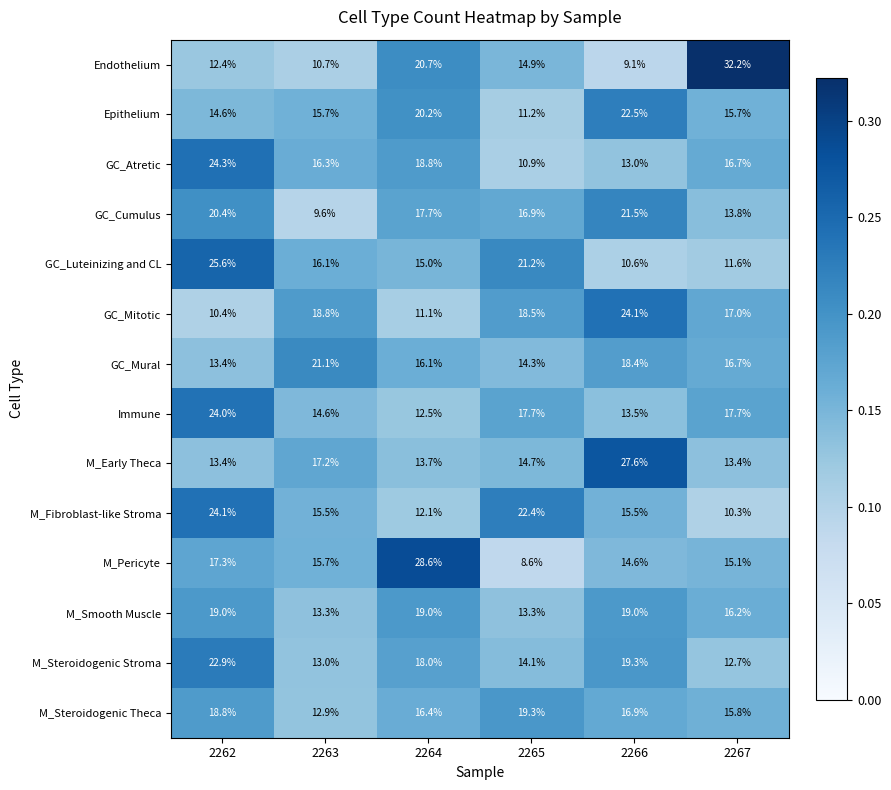

At which category is the sum across all series the highest?

2262